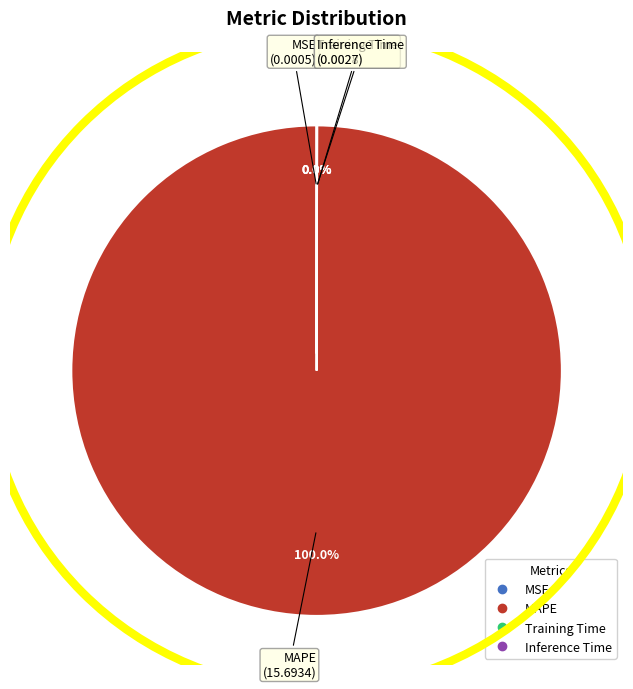

To the nearest percent, what is the average slice percentage?

25%